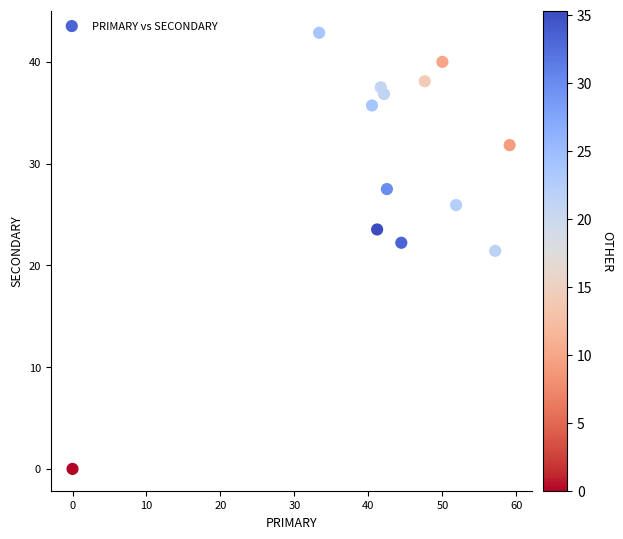

What is the range of X values (max minus min)?

59.1